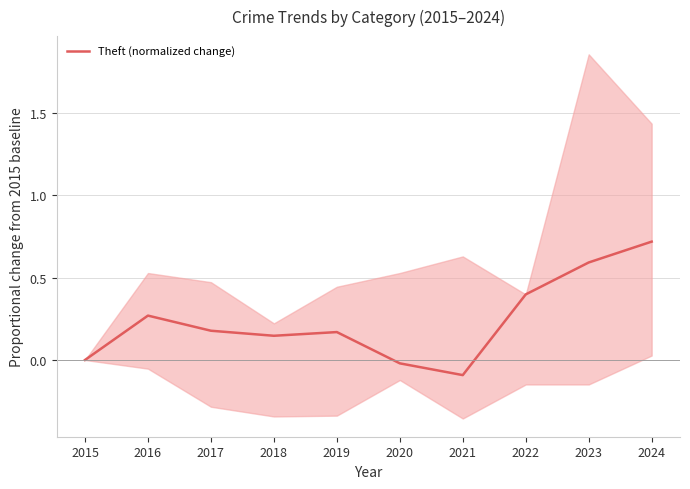

Where is the data nearest to the value 0?

2015